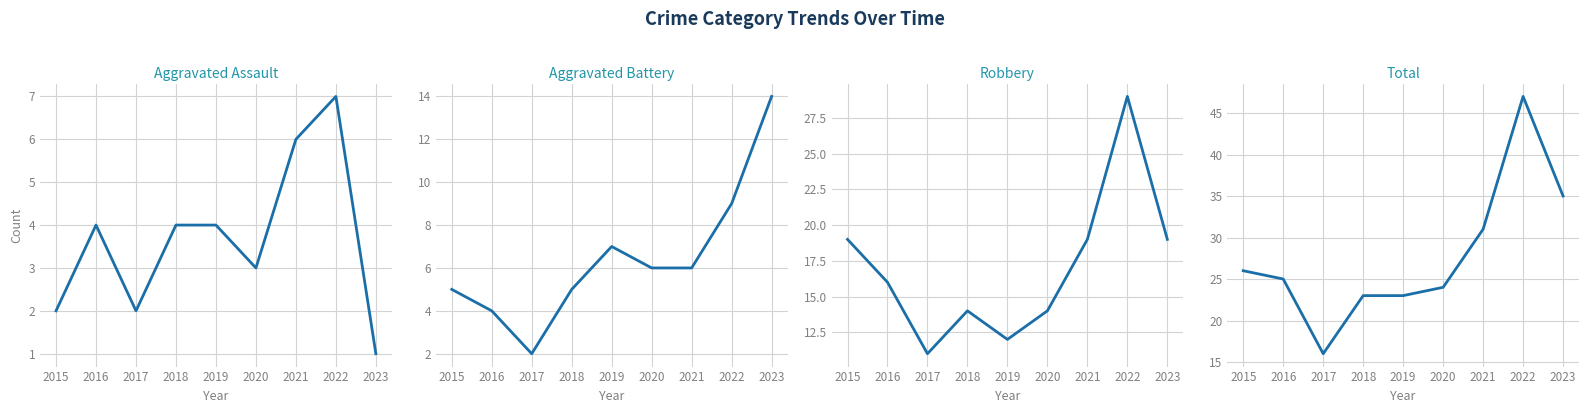

What is the difference between the second highest and minimum values in the Aggravated Assault series?

5